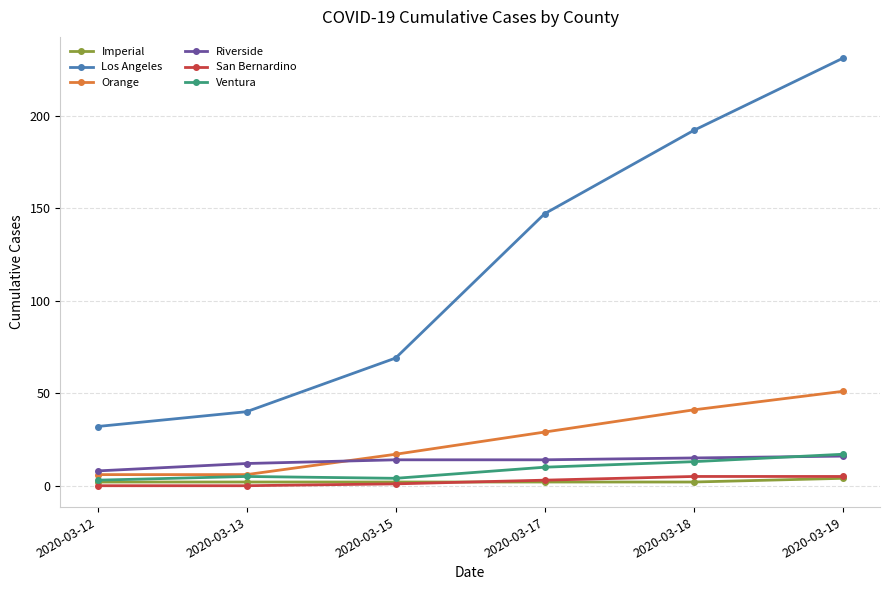

In Ventura, how many points are higher than both neighbors (excluding endpoints)?

1